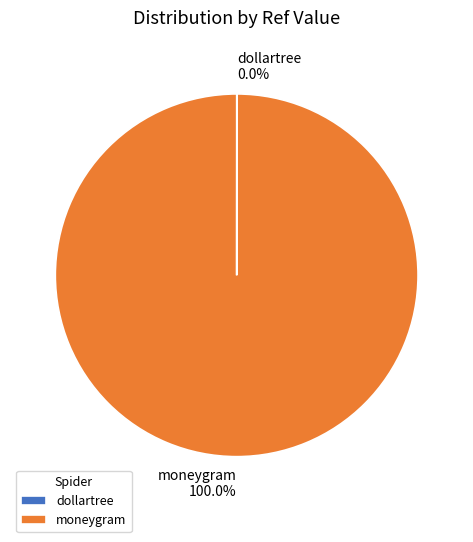

Is it true that moneygram is 100% of the pie?

True